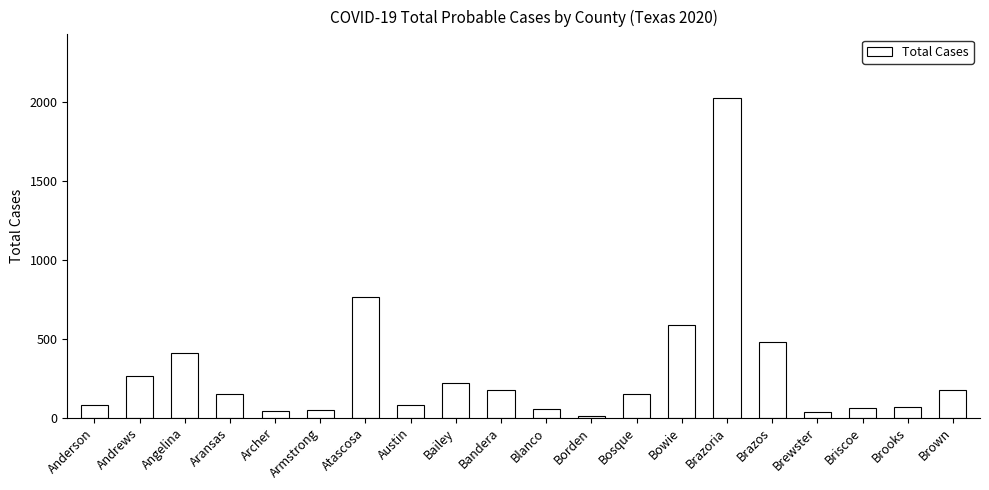

At which category does the chart reach its peak across all series?

Brazoria